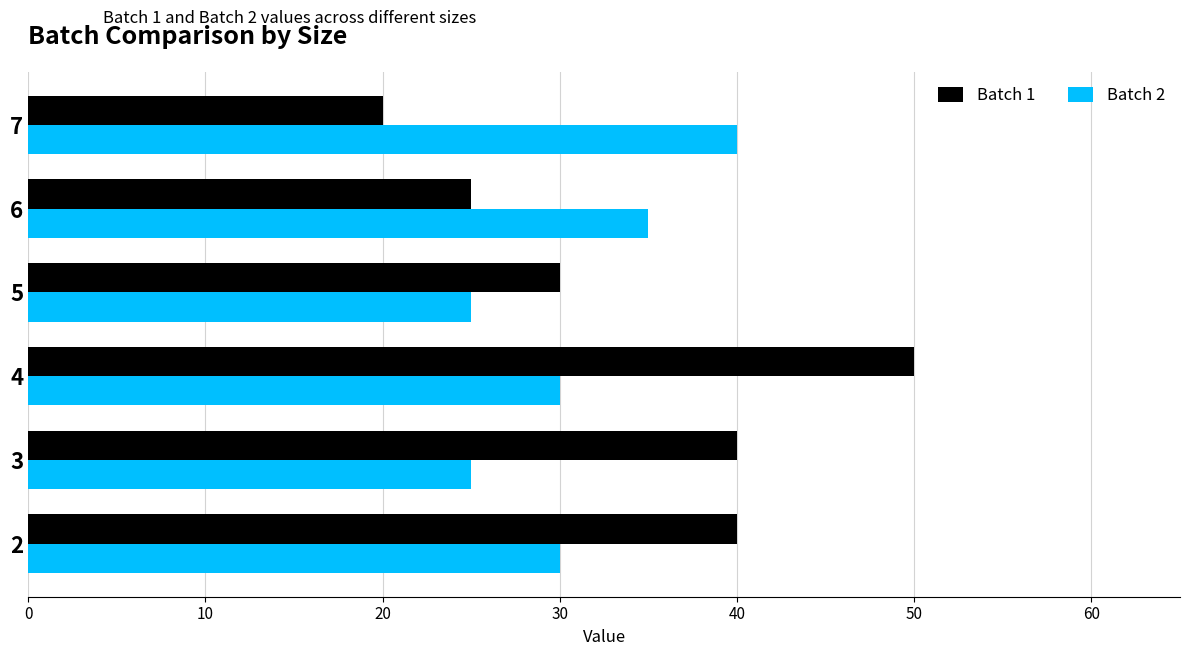

How many series are shown in this chart?

2